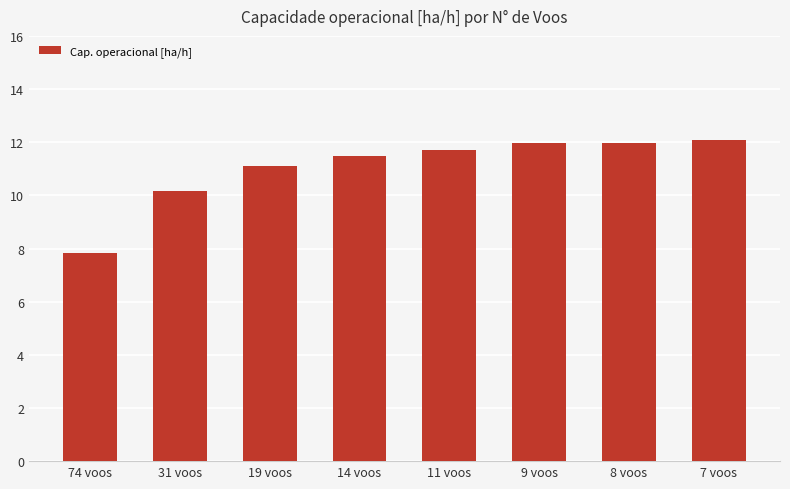

What is the approximate value at 19 voos?

11.1